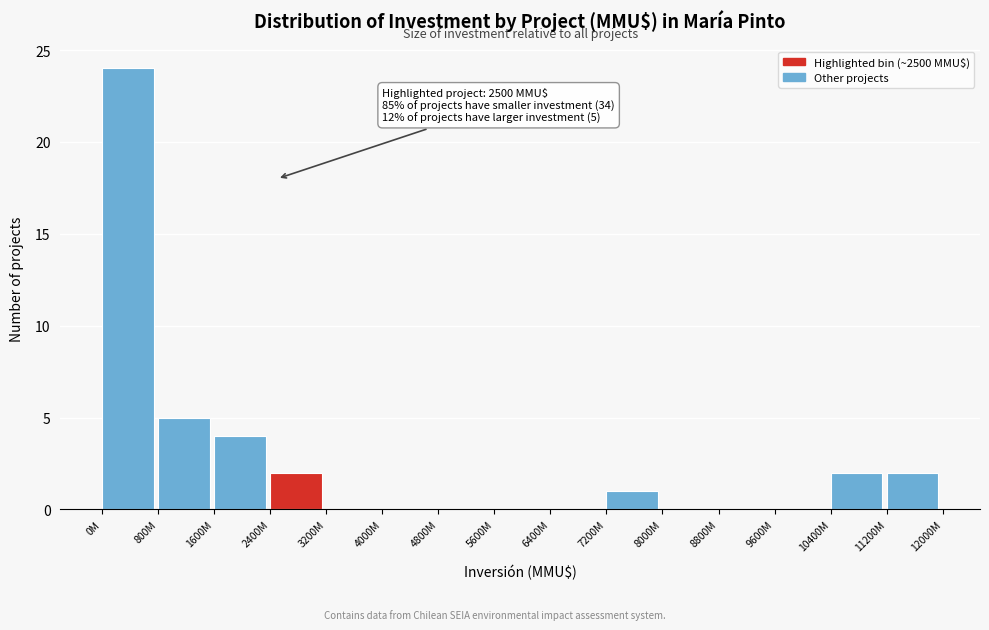

What is the greatest value displayed?

24